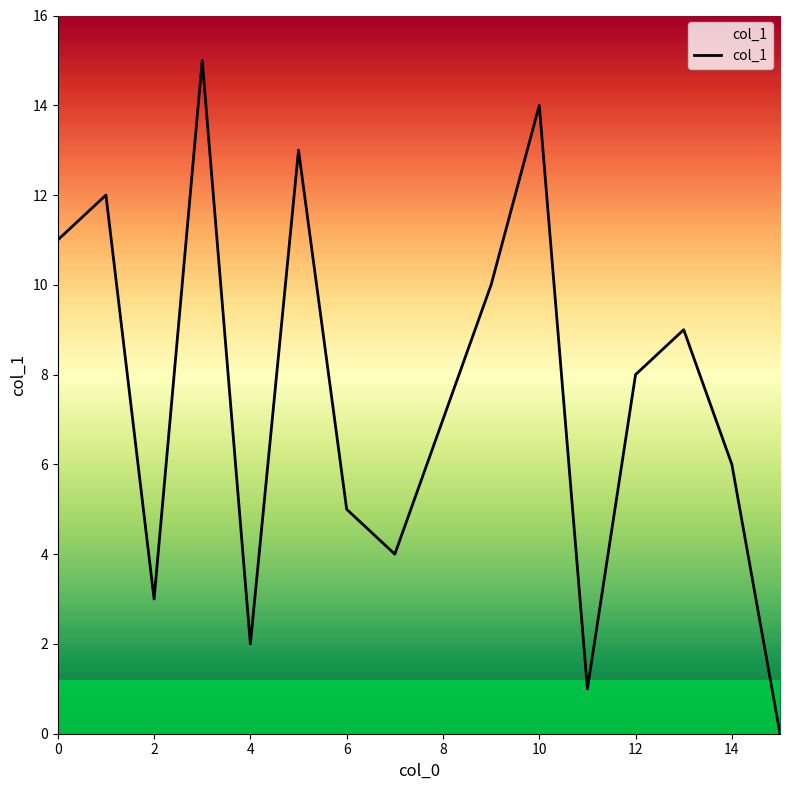

How many interior local peaks (higher than both neighbors) does the data have?

5